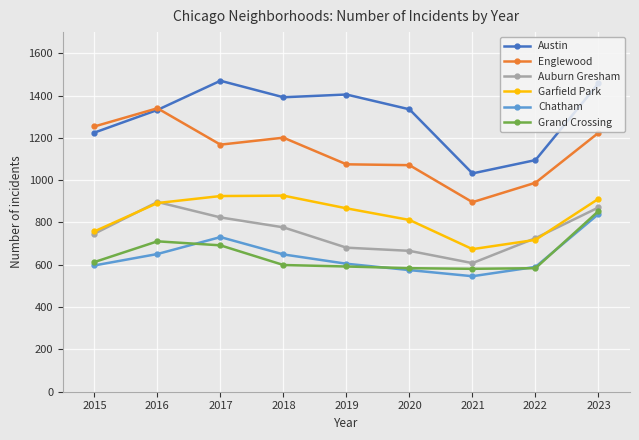

Is the value of Chatham at 2020 greater than the value of Austin at 2015?

No